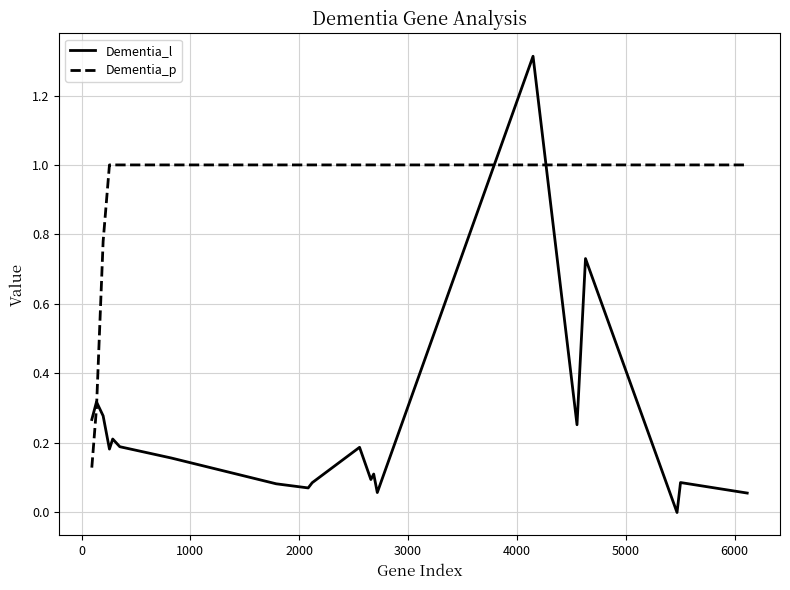

What is the maximum value for Dementia_l?

1.3